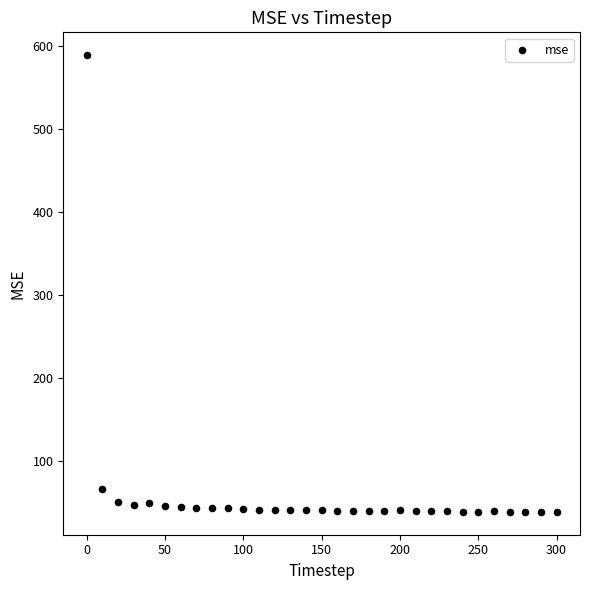

What is the range of Y values (max minus min)?

550.7